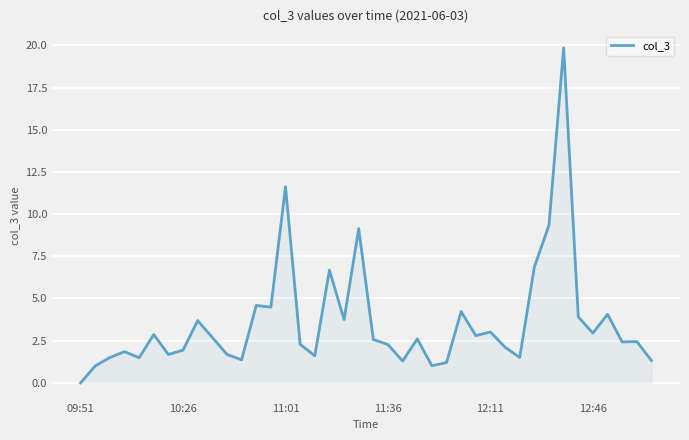

What is the greatest value displayed?

19.9